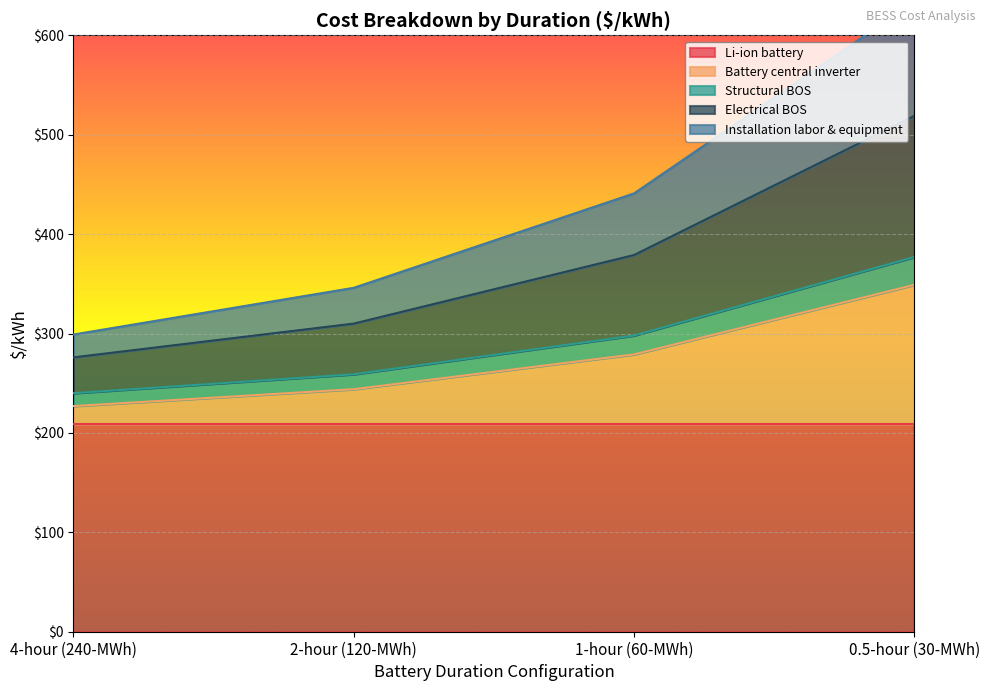

Which has a higher value, 4-hour (240-MWh) or 0.5-hour (30-MWh)?

0.5-hour (30-MWh)